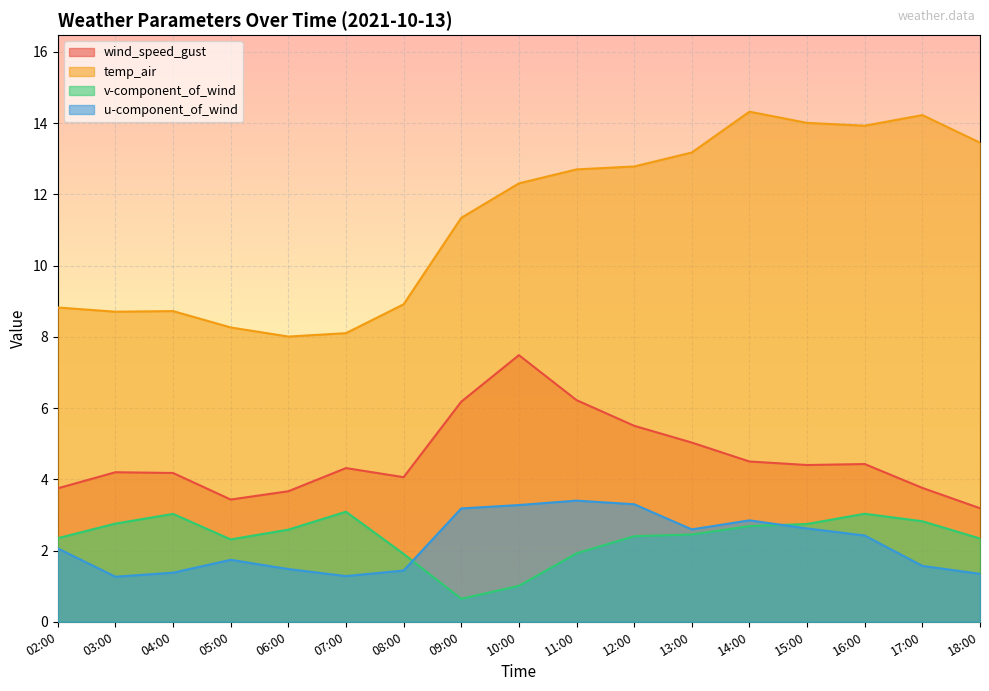

What is the highest value of the wind_speed_gust series?

7.5